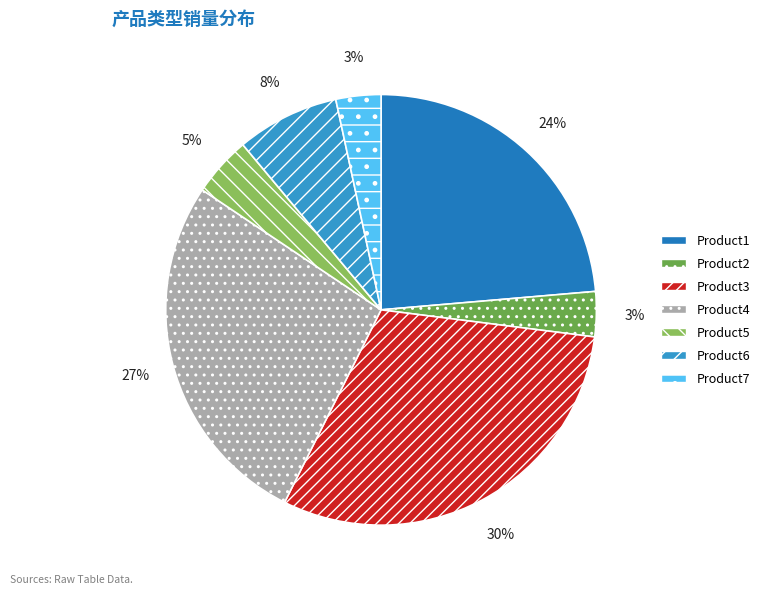

Is it true that Product6 is 13% of the pie?

False